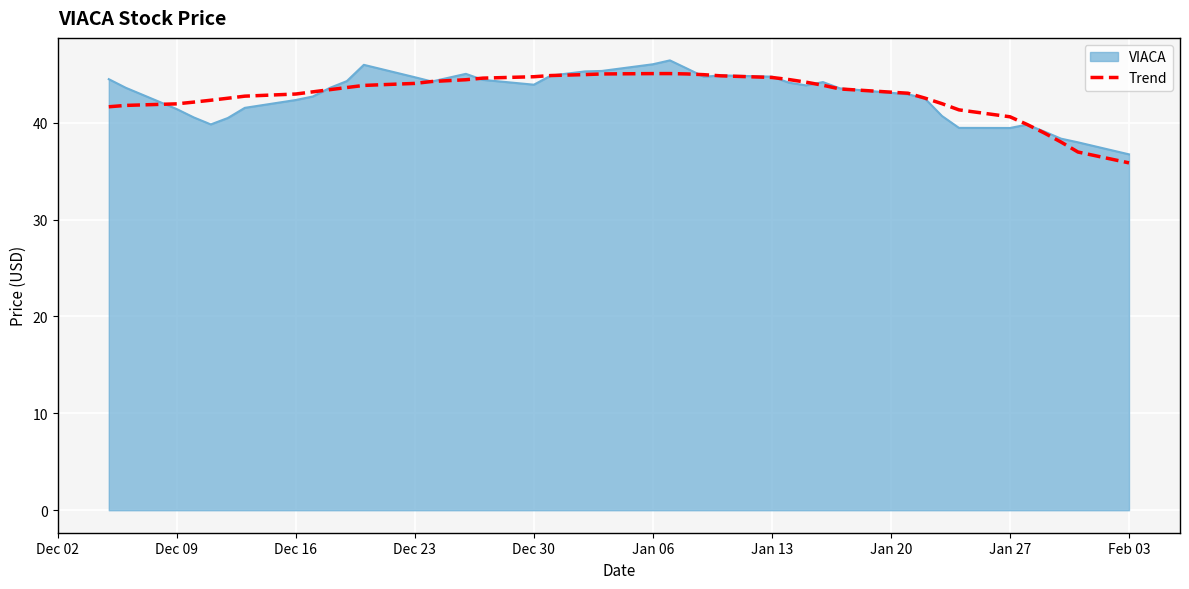

Which series has the widest spread of values?

VIACA